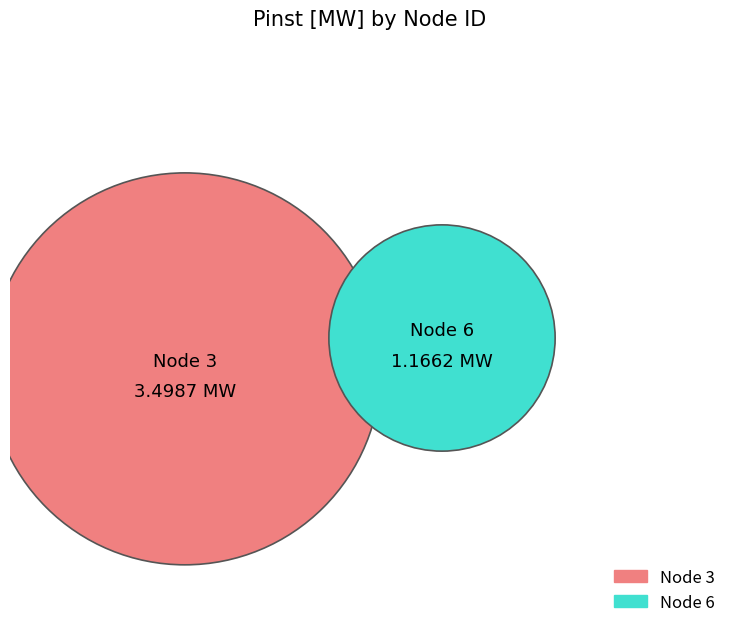

The 3 slice represents 75% of the pie. True or false?

True